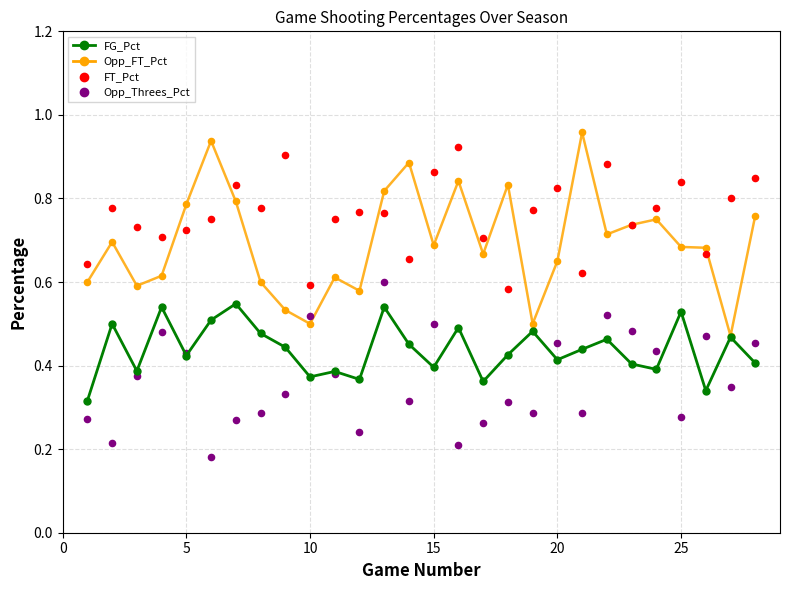

What are all the series names shown in the legend?

FG_Pct, Opp_FT_Pct, FT_Pct, Opp_Threes_Pct